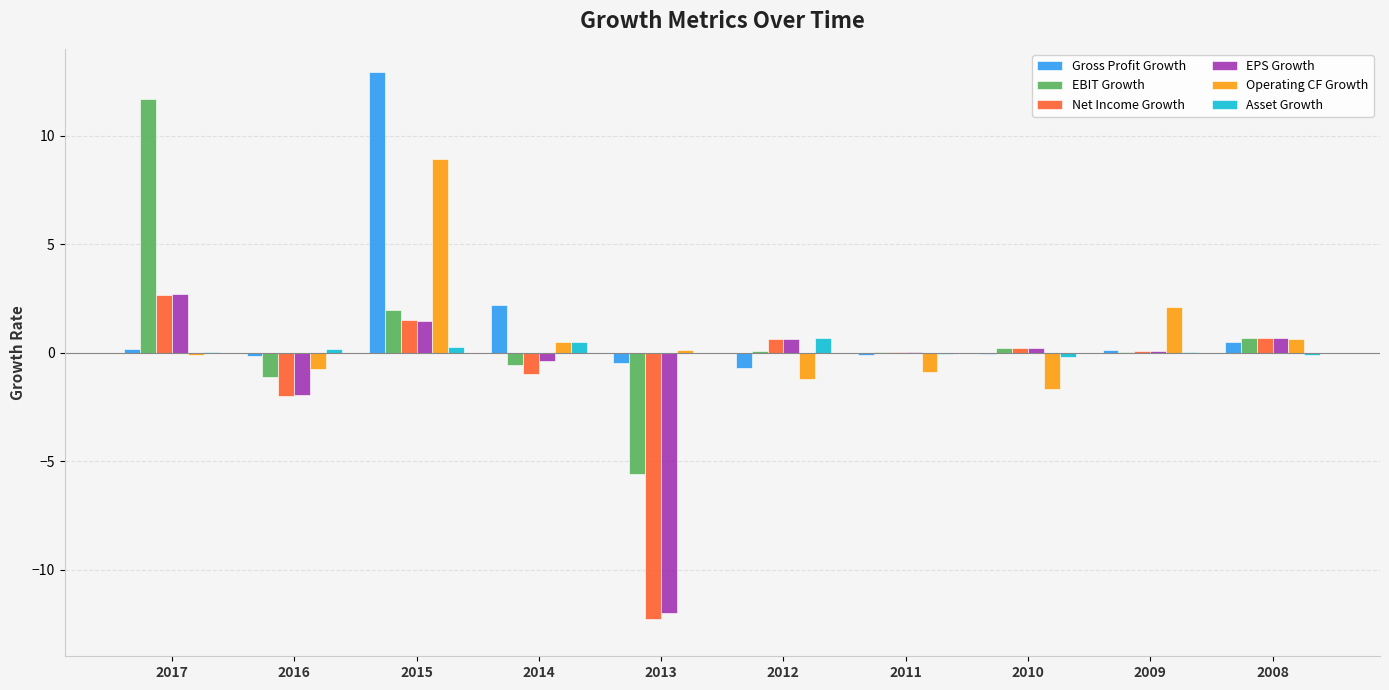

At which category is the sum across all series the highest?

2015